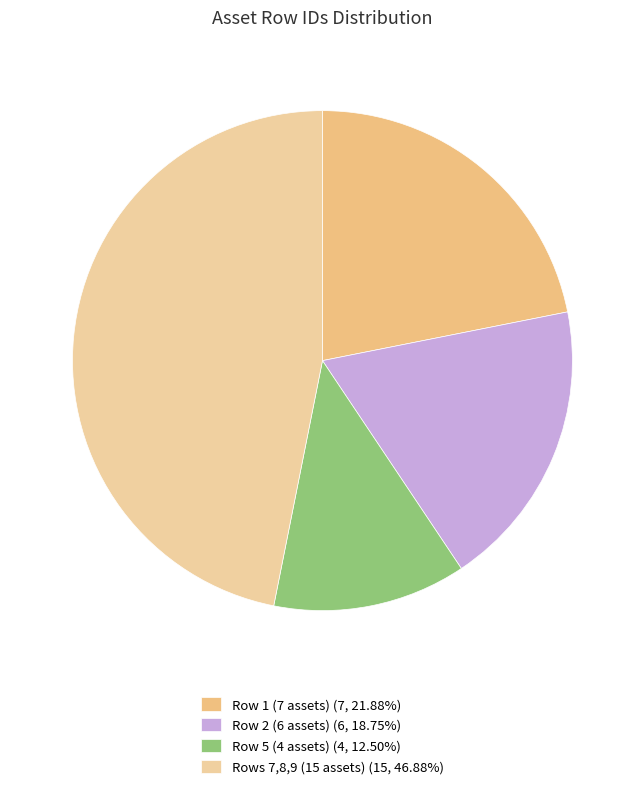

How many slices are in this pie chart?

4